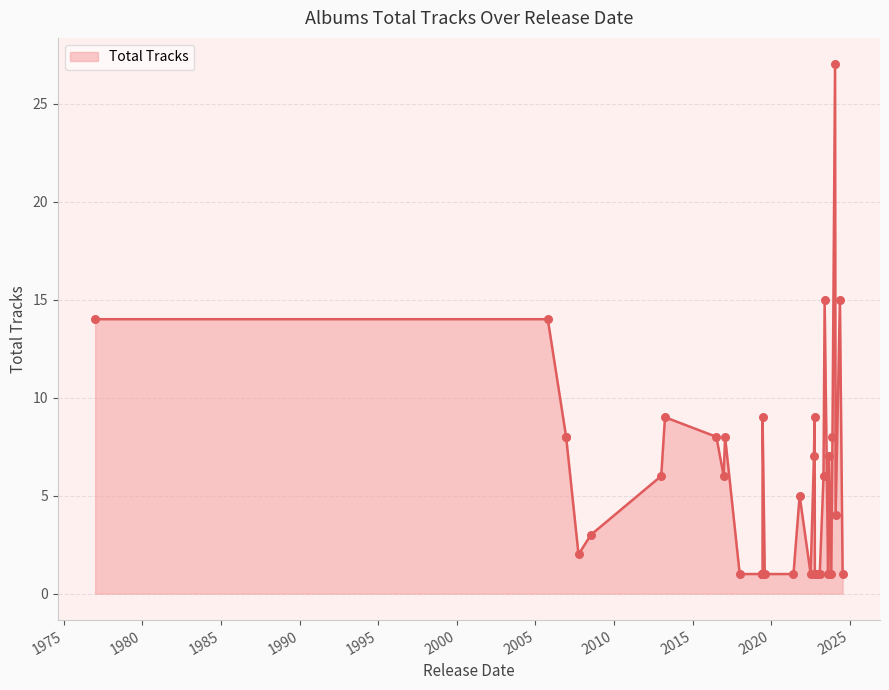

Between 2006-12-15 and 2023-04-30, which is larger?

2006-12-15